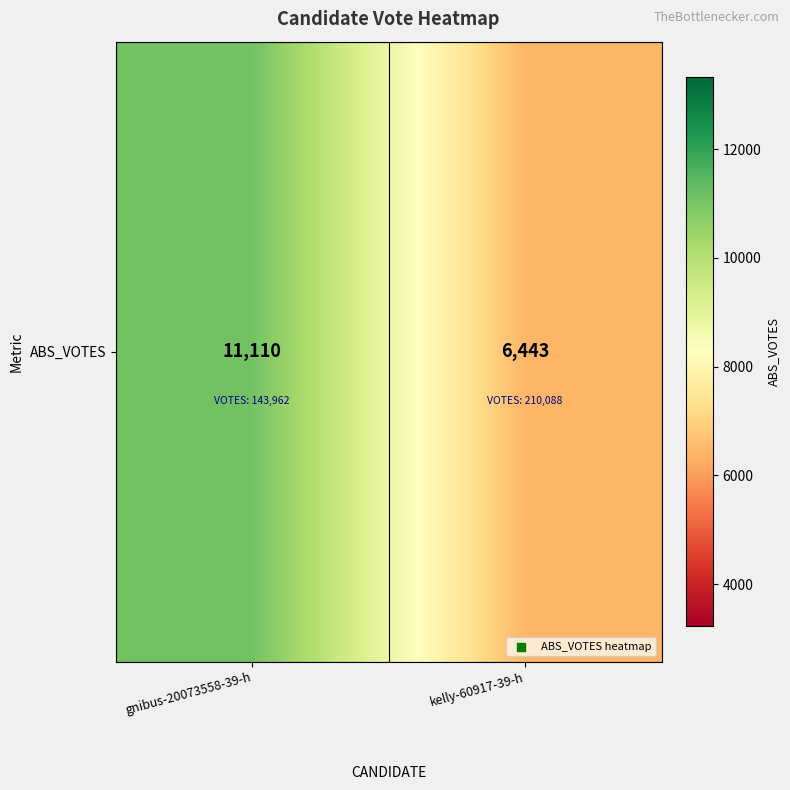

What is the minimum value shown in the chart?

6443